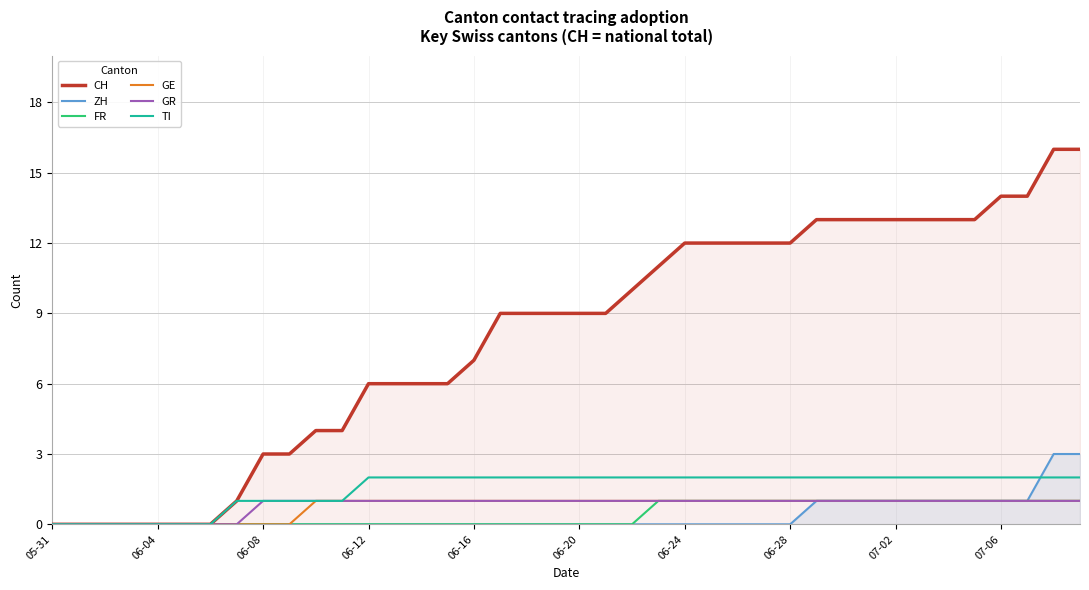

Which series has the largest range (max minus min)?

CH